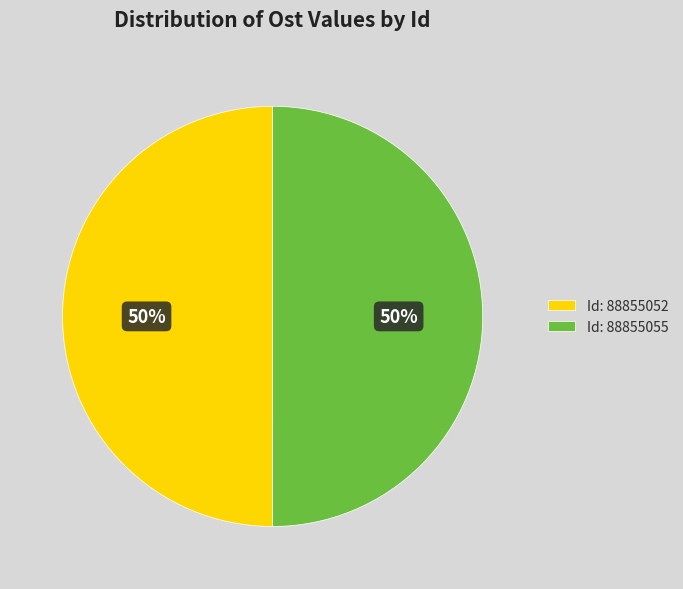

To the nearest percent, what portion does Id: 88855052 represent?

50%